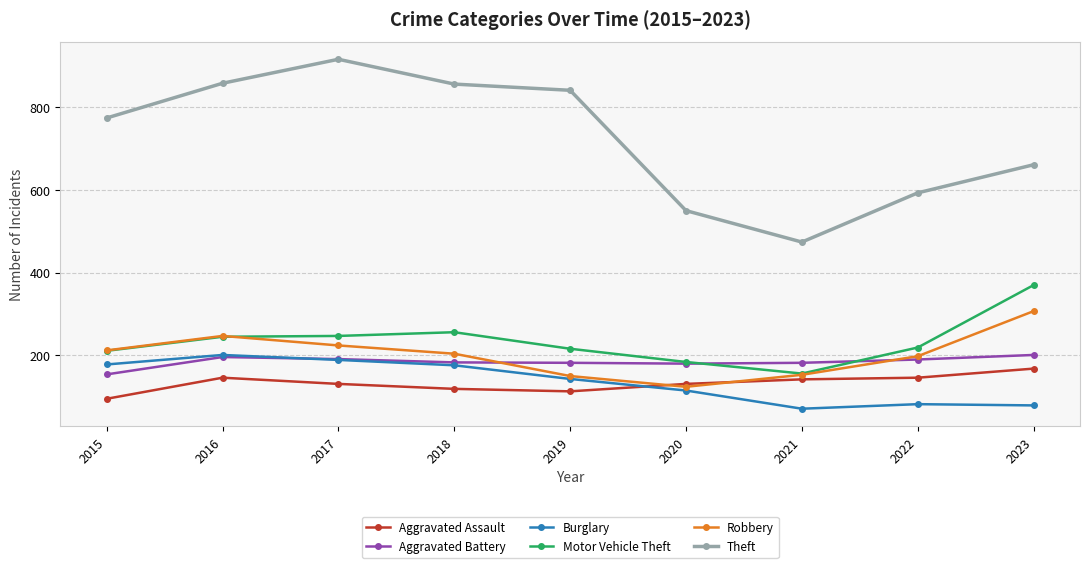

Is the value of Motor Vehicle Theft at 2020 greater than the value of Aggravated Assault at 2018?

Yes